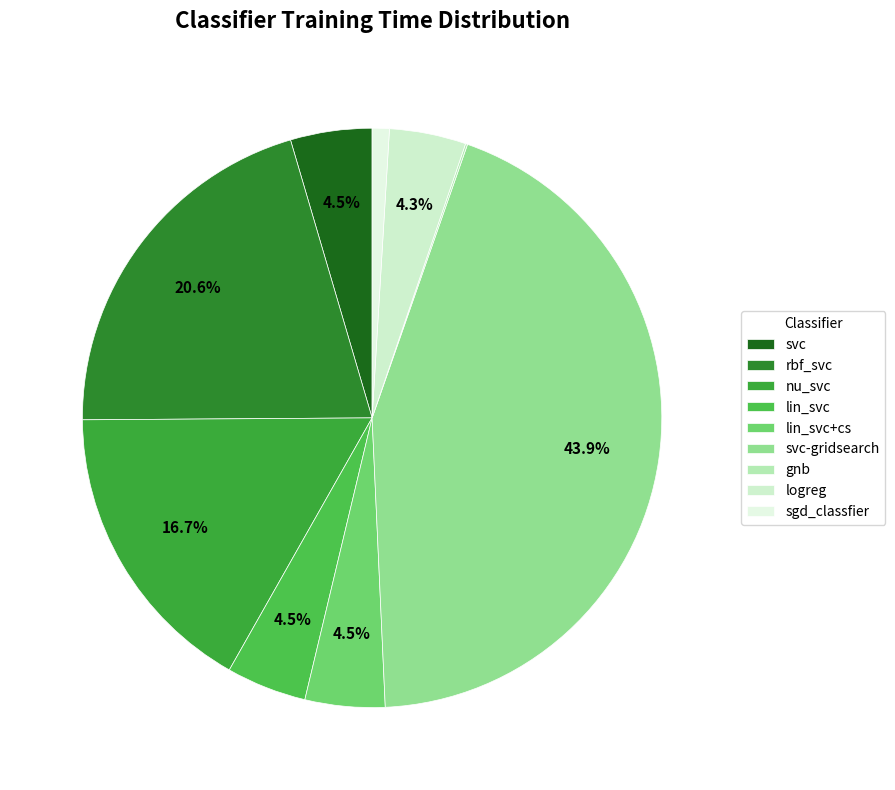

What percentage is the lin_svc+cs slice, to the nearest percent?

4%